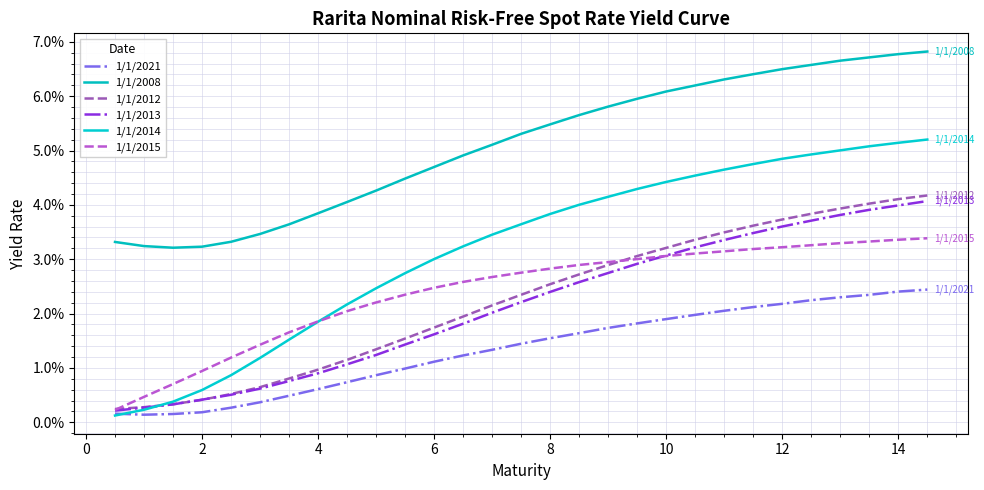

Is this an area chart (filled region under the line)?

No